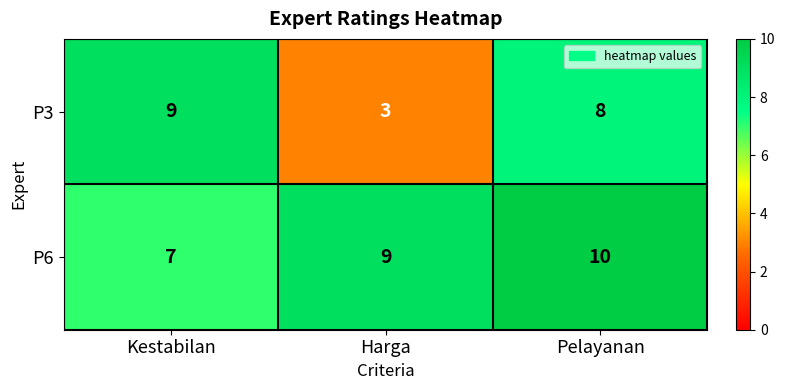

What is the maximum value for P6?

10